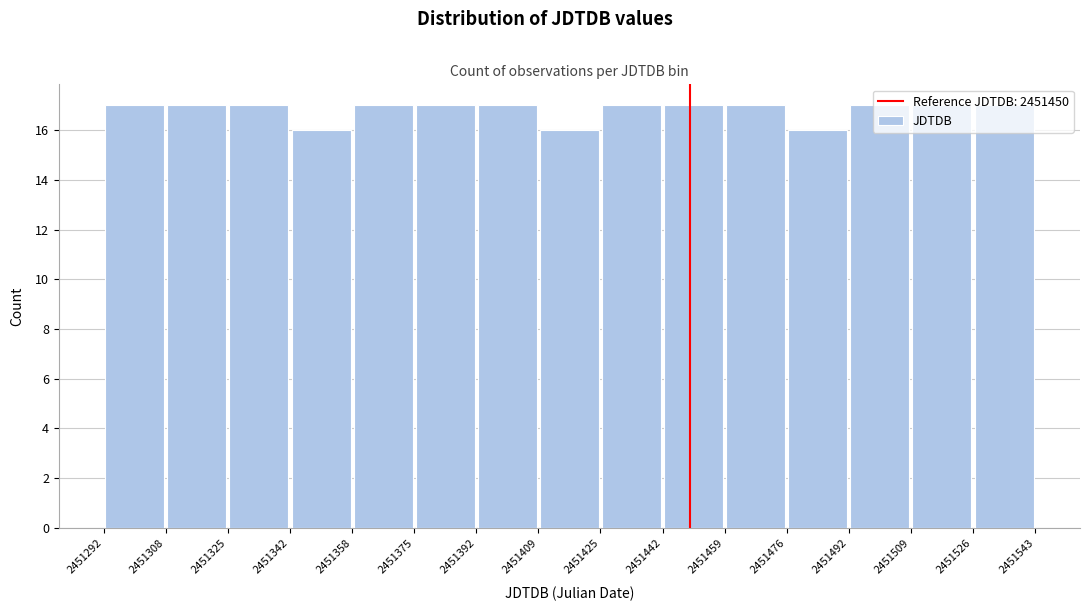

Reading left to right, transcribe this chart: for each bar, give the range it covers on the x-axis and its height. The values are not printed on the chart, so give them approximately, as read against the axis.

2451292 to 2451308: 17
2451308 to 2451325: 17
2451325 to 2451342: 17
2451342 to 2451358: 16
2451358 to 2451375: 17
2451375 to 2451392: 17
2451392 to 2451409: 17
2451409 to 2451425: 16
2451425 to 2451442: 17
2451442 to 2451459: 17
2451459 to 2451476: 17
2451476 to 2451492: 16
2451492 to 2451509: 17
2451509 to 2451526: 17
2451526 to 2451543: 17